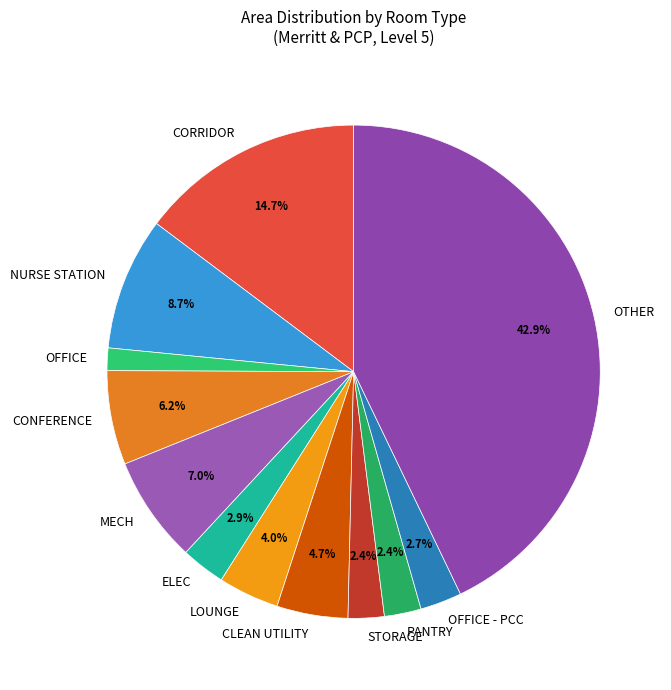

To the nearest percent, what is the average slice percentage?

8%